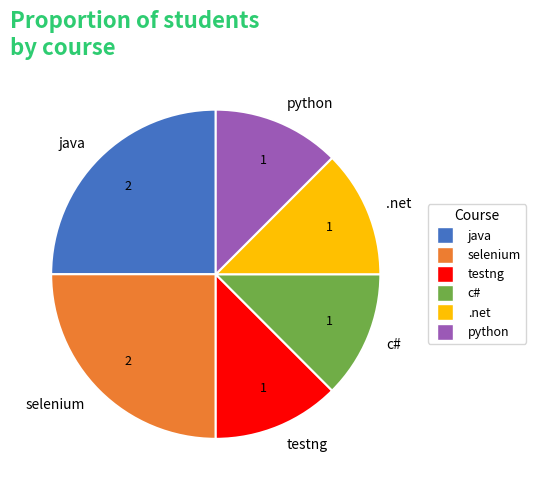

Is it true that c# is 12% of the pie?

True